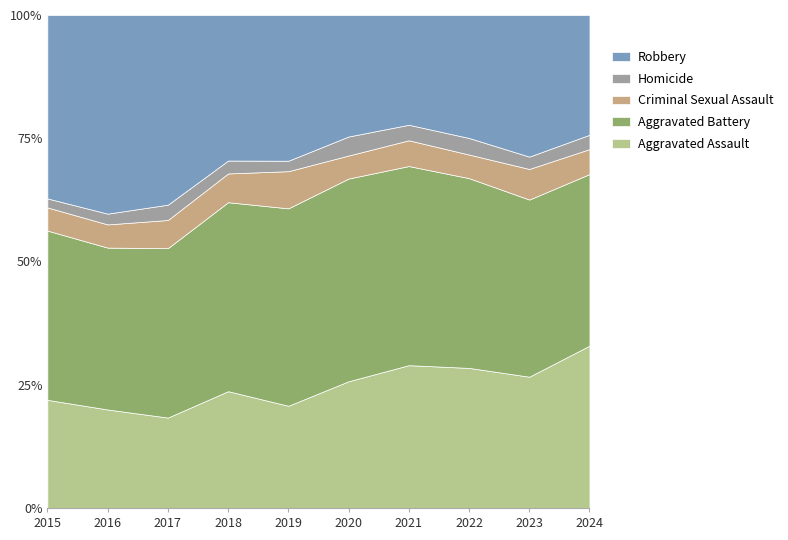

The Homicide series shows 7 at 2015. True or false?

False